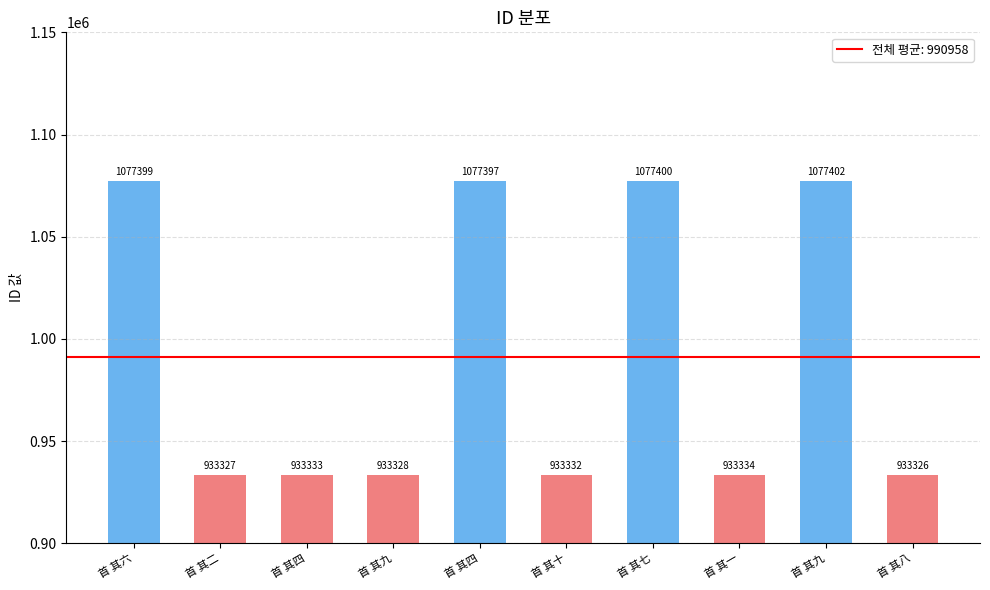

Reading left to right, what are all the values shown in this chart?

1077399	933327	933333	933328	1077397	933332	1077400	933334	1077402	933326